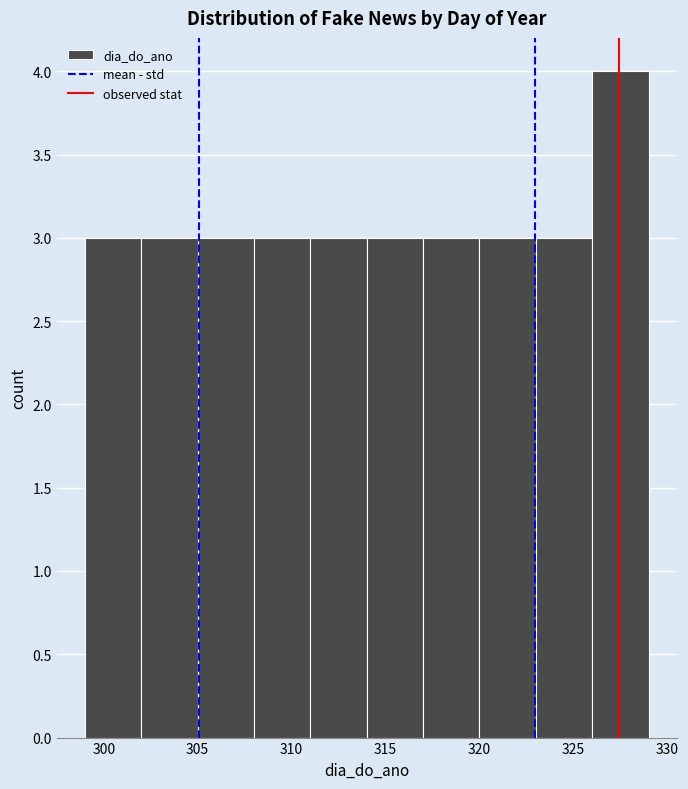

Over which range of the x-axis is the bar tallest?

326 to 329